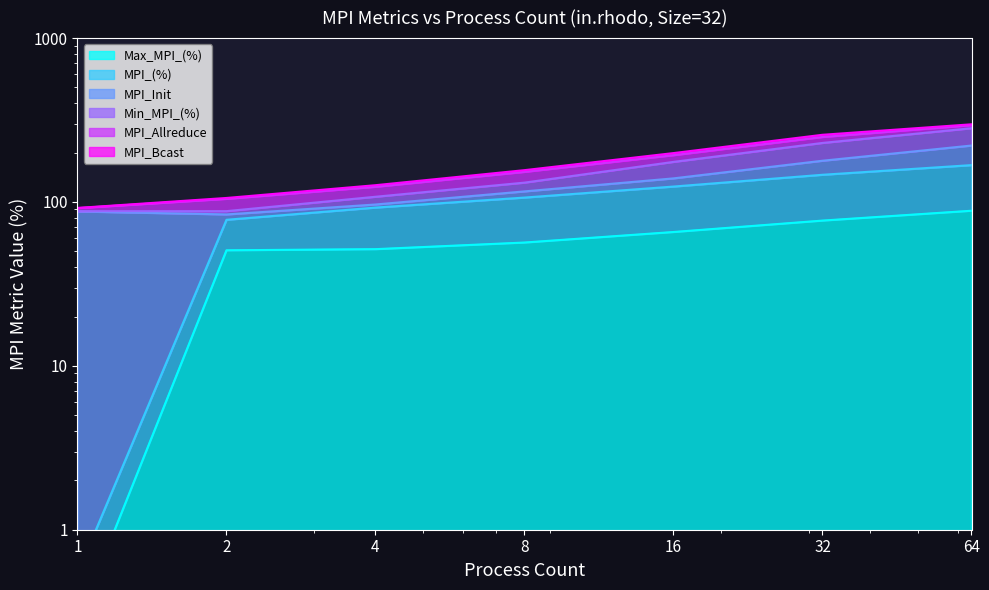

True or false: Min_MPI_(%) and MPI_(%) intersect in this chart.

False